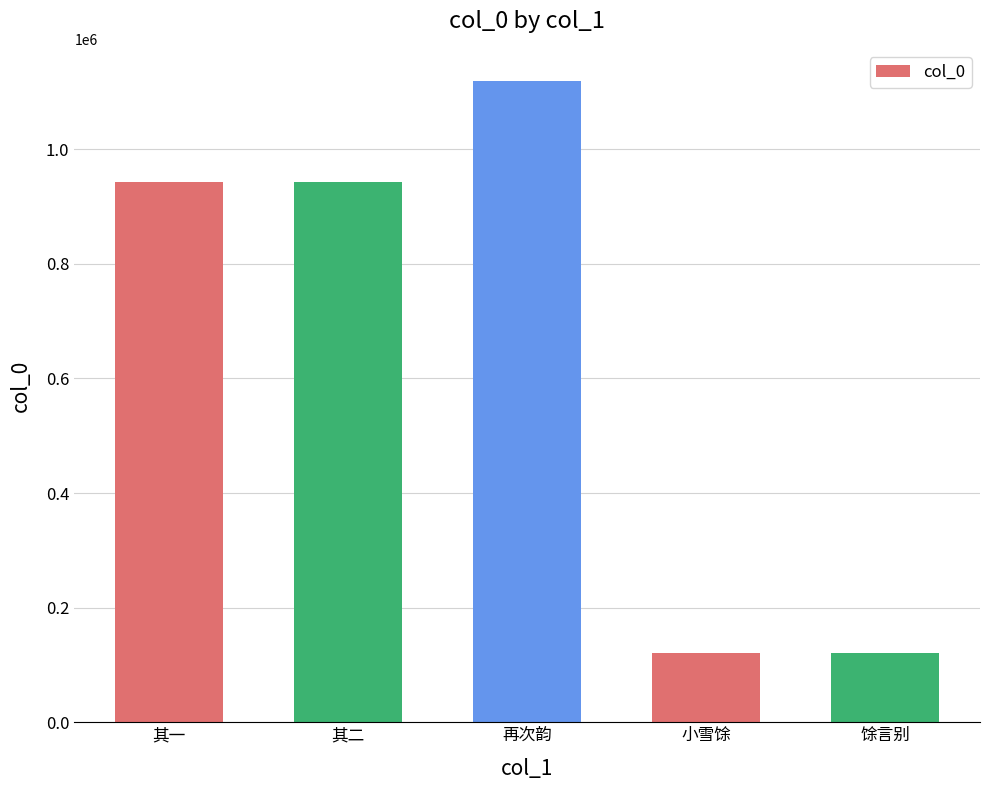

Which label corresponds to the largest value in the chart?

再次韵